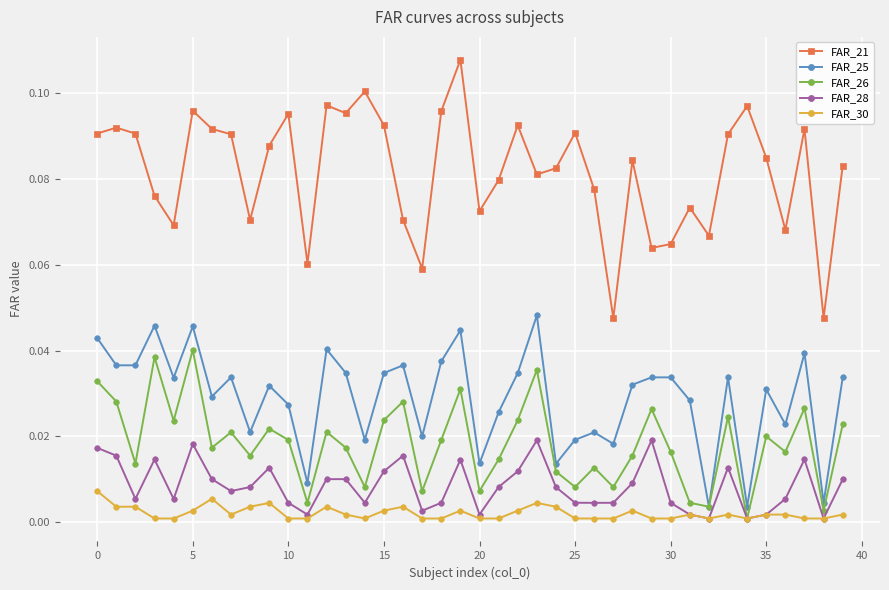

Rank the series by their maximum value, from lowest to highest.

FAR_30, FAR_28, FAR_26, FAR_25, FAR_21